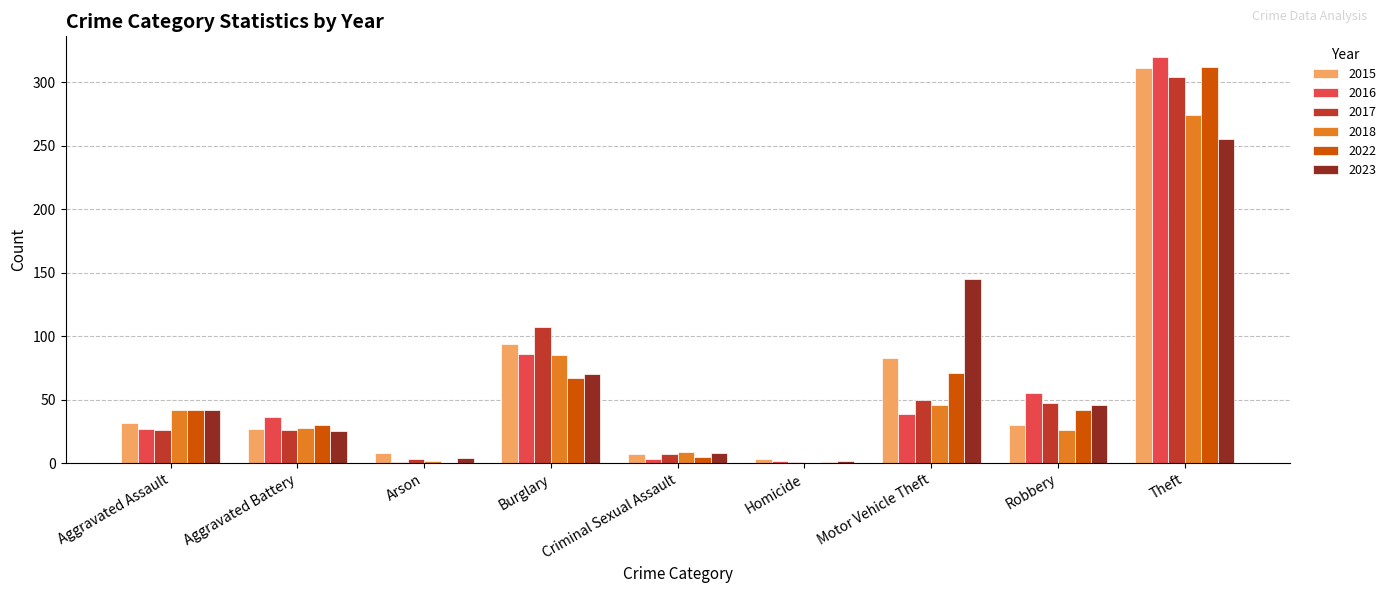

What is the highest value of the 2015 series?

311